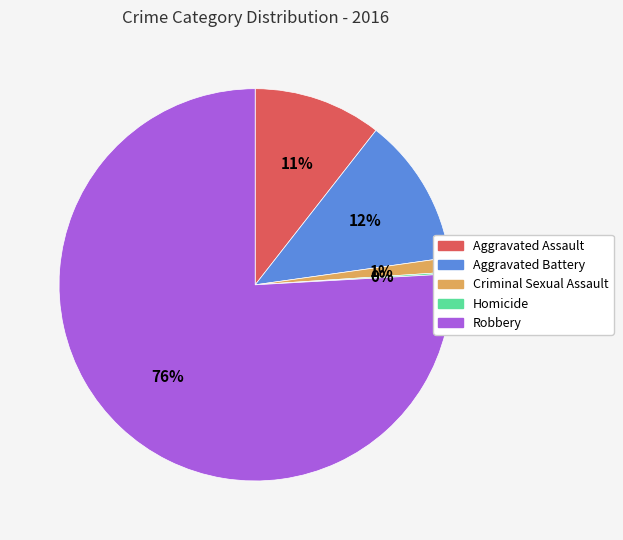

What is the largest slice in the pie chart?

Robbery